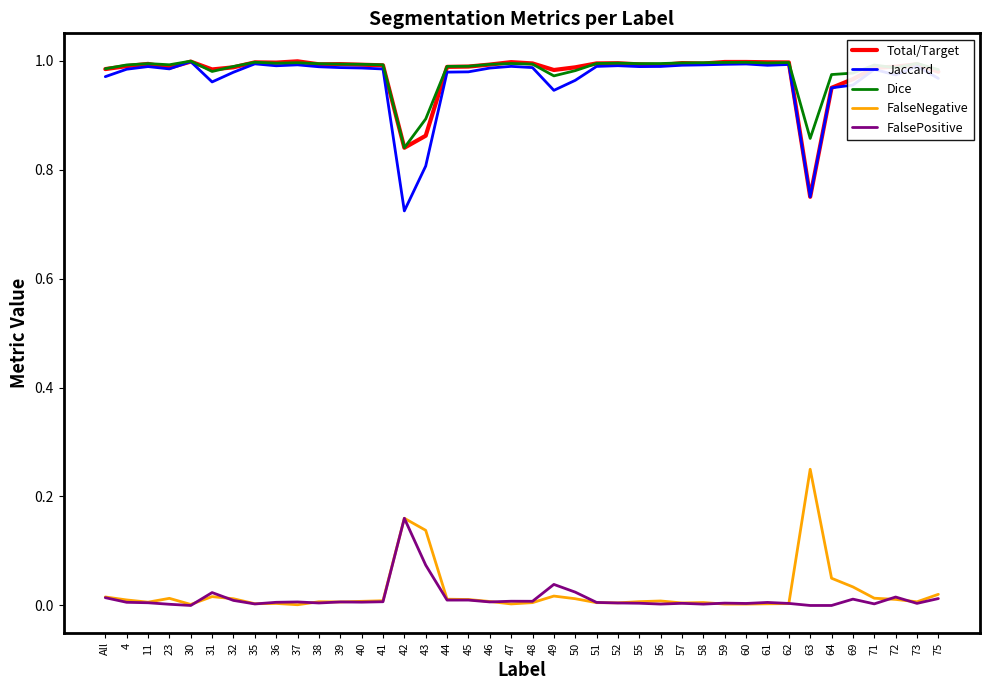

True or false: FalsePositive and Total/Target intersect in this chart.

False